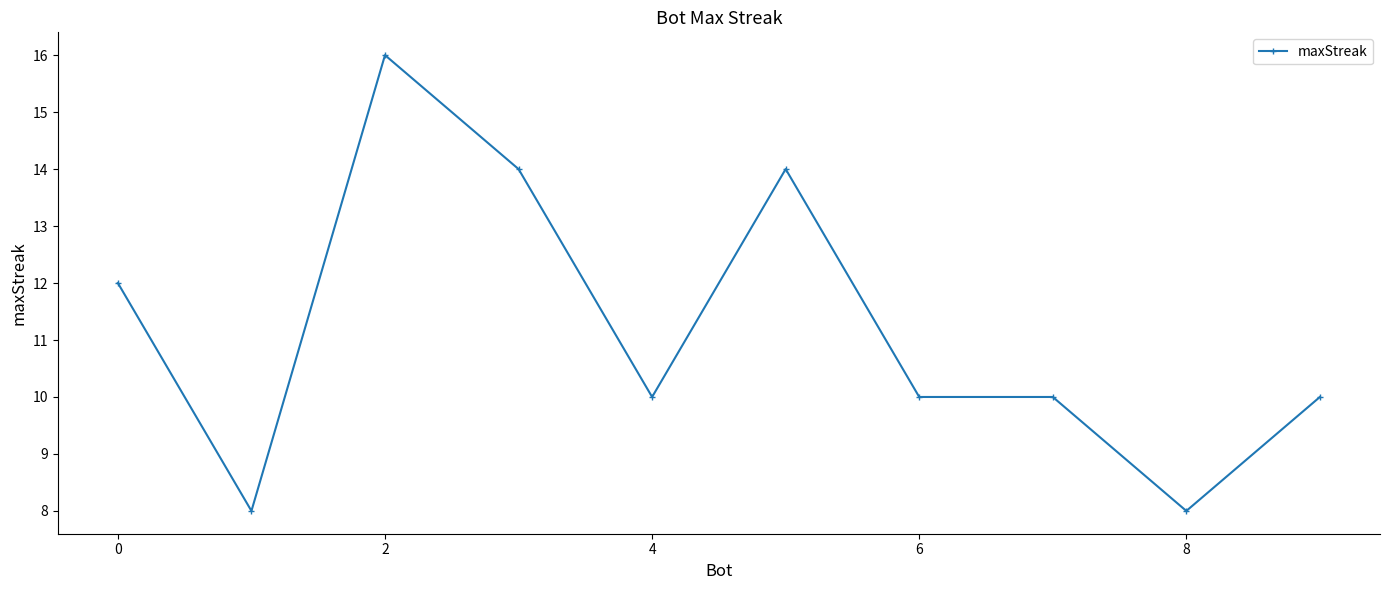

What is the maximum value shown in the chart?

16